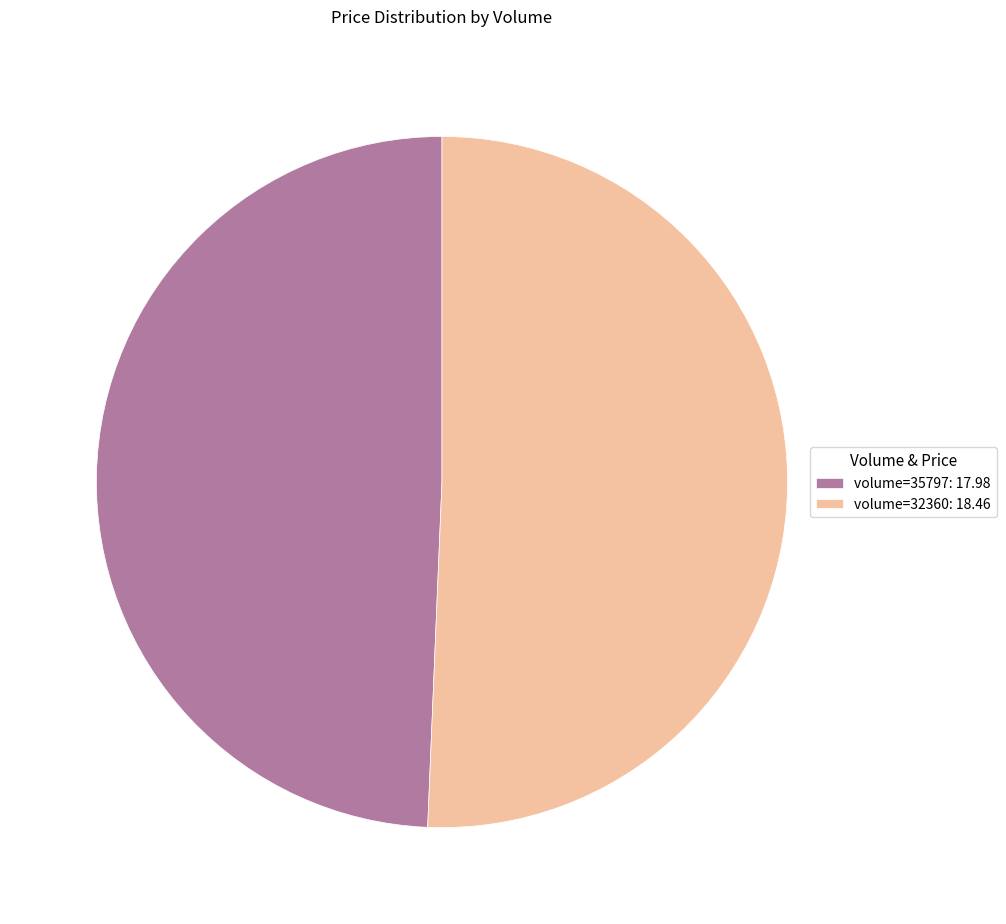

Combined, do volume=32360: 18.46 and volume=35797: 17.98 account for over 50%?

Yes